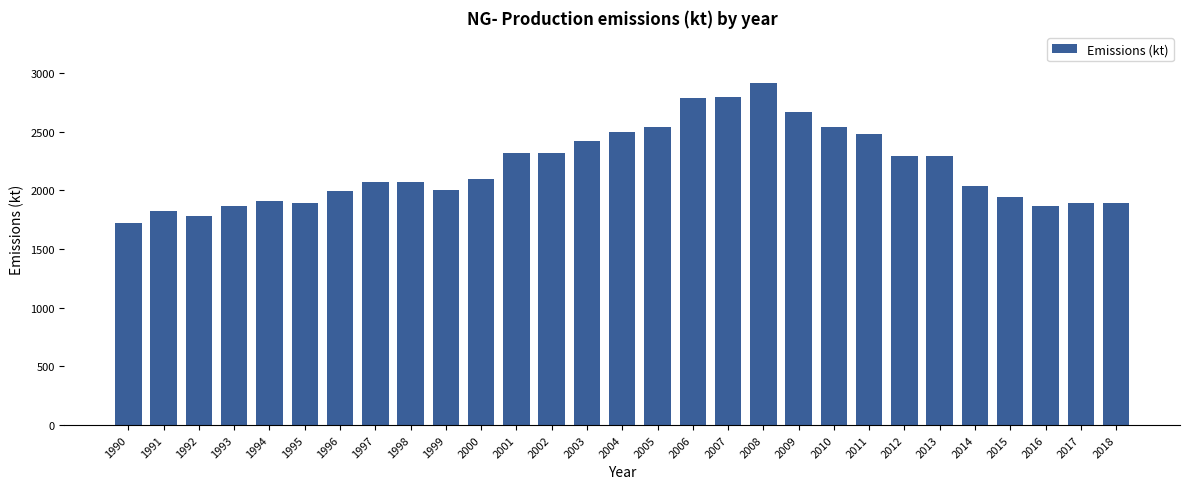

What is the ratio of the value at 1994 to the value at 1992?

1.1